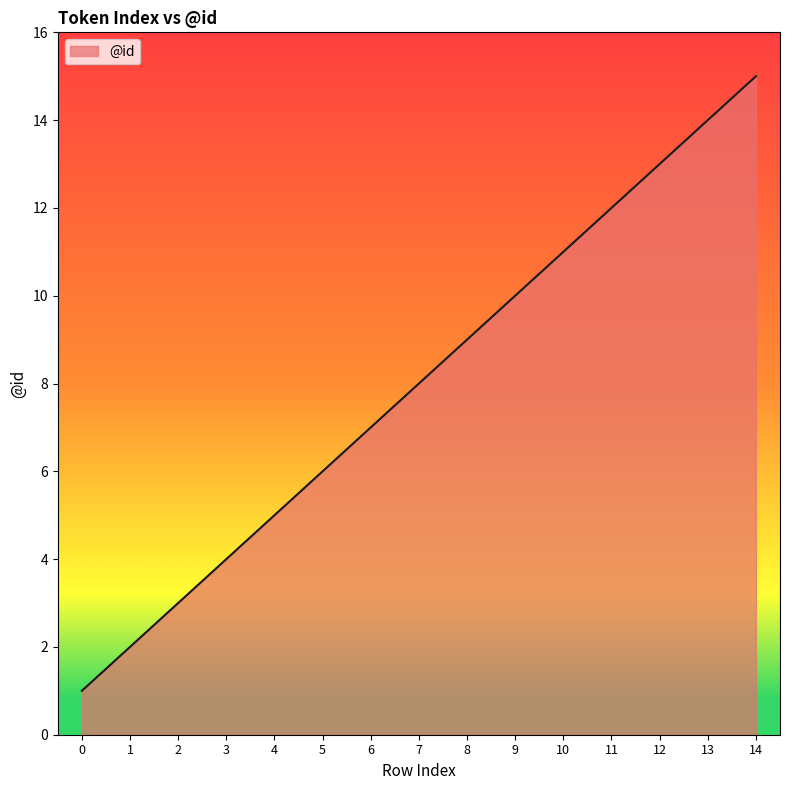

List the labels in order of value, smallest first.

0, 1, 2, 3, 4, 5, 6, 7, 8, 9, 10, 11, 12, 13, 14